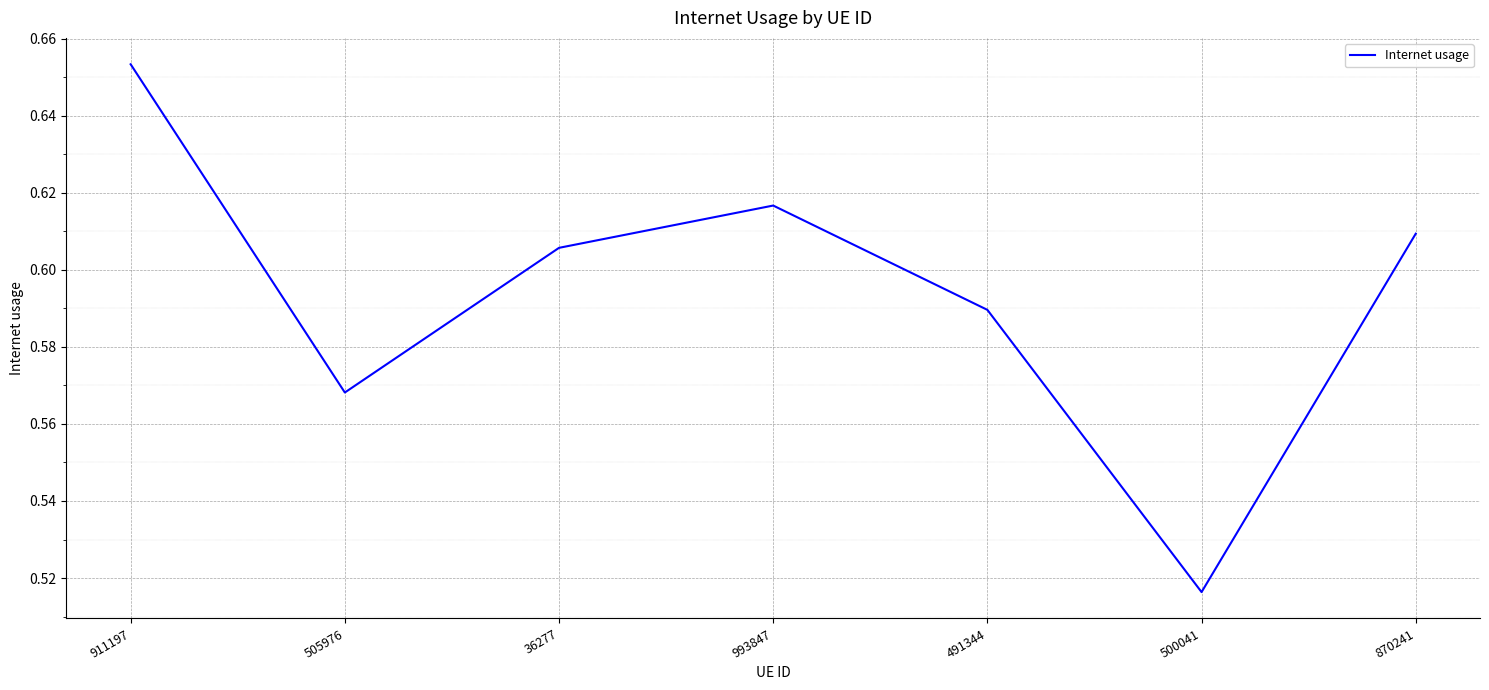

At which category does the chart reach its peak across all series?

911197